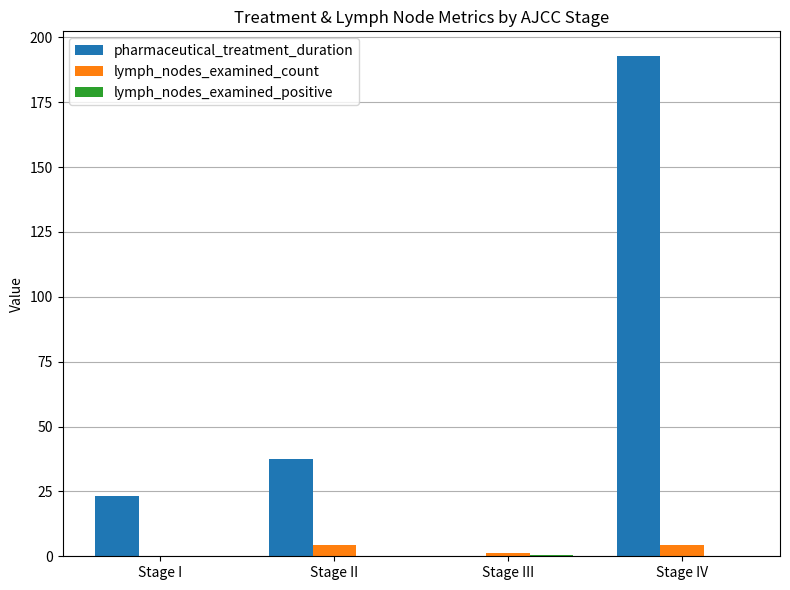

How many positive values does the pharmaceutical_treatment_duration series have?

3